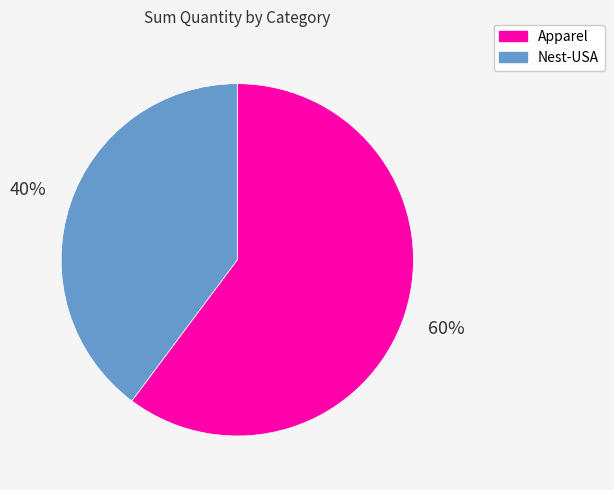

Is it true that Apparel is 53% of the pie?

False